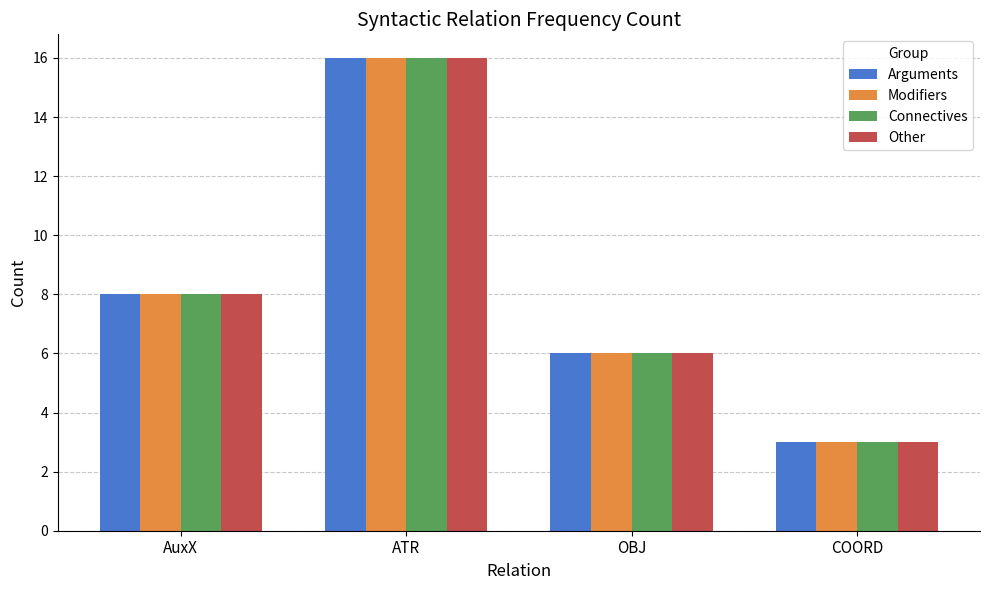

Which category has the lowest value across all series?

COORD